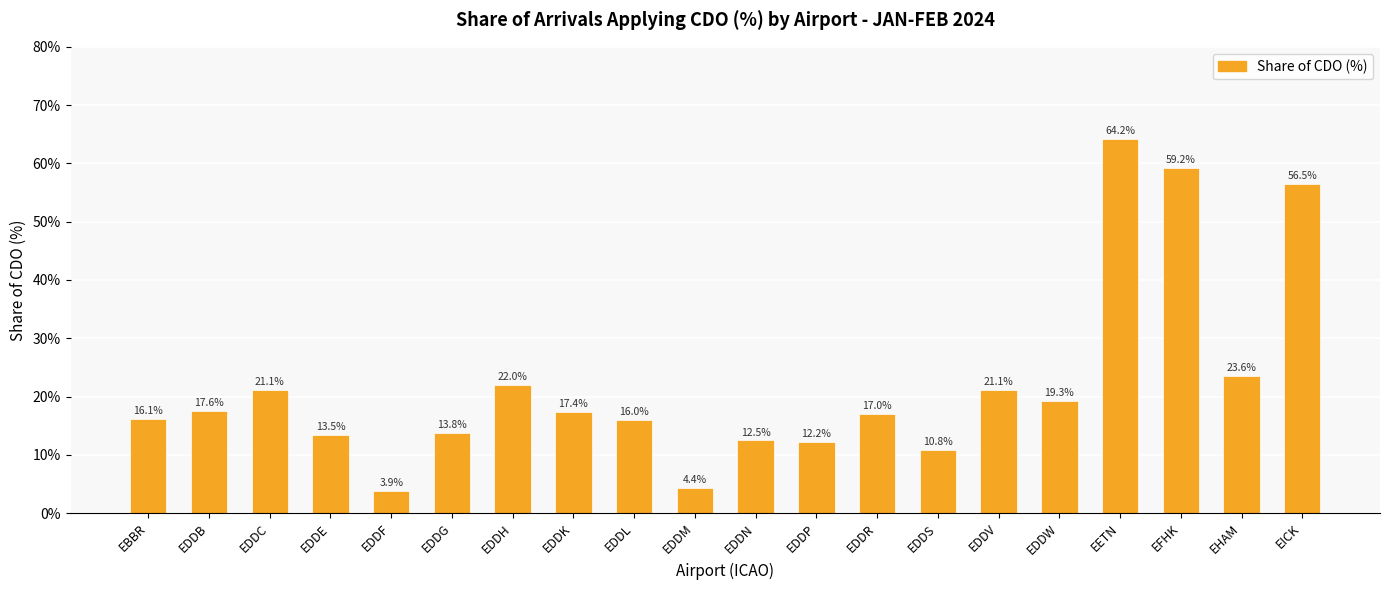

Where does the data first go above 17?

EDDB